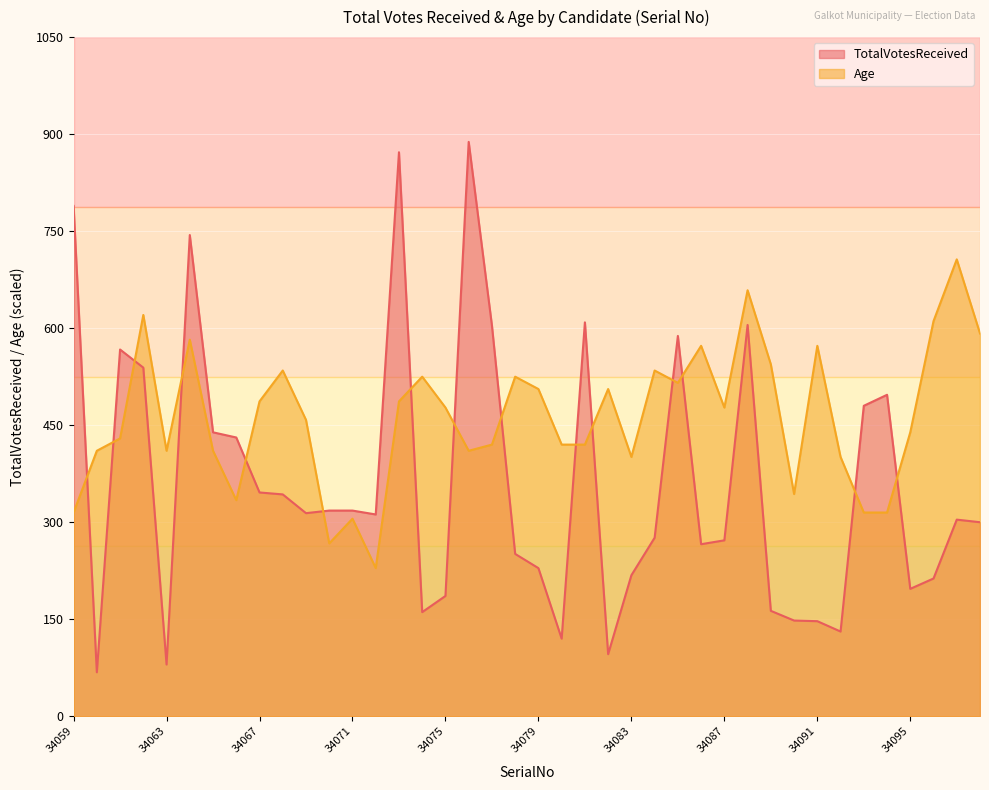

At which label does TotalVotesReceived first exceed 312?

34059